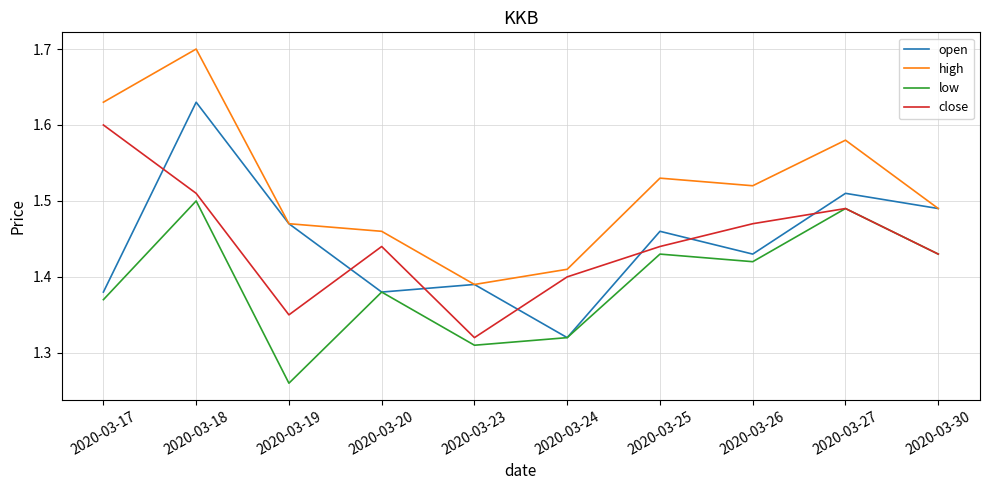

Which category has the lowest value in the open series?

2020-03-24